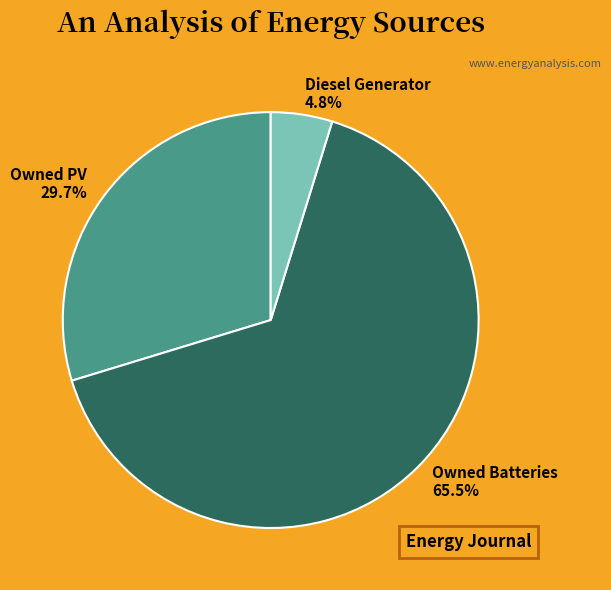

To the nearest percent, what percentage of the pie is Diesel Generator?

5%